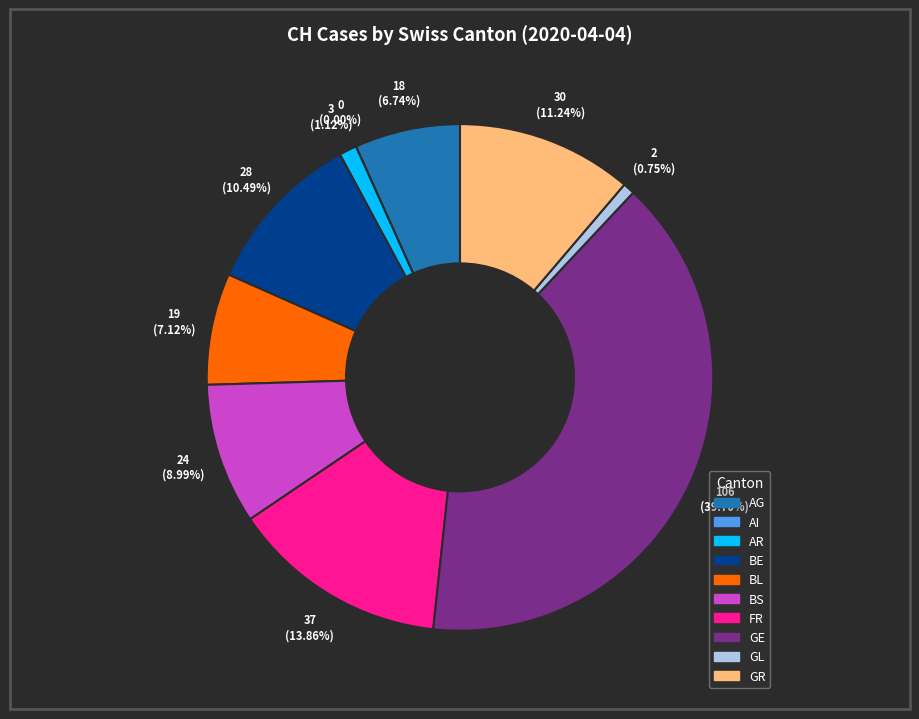

True or false: 2020-03-18 accounts for 11% of the total.

False